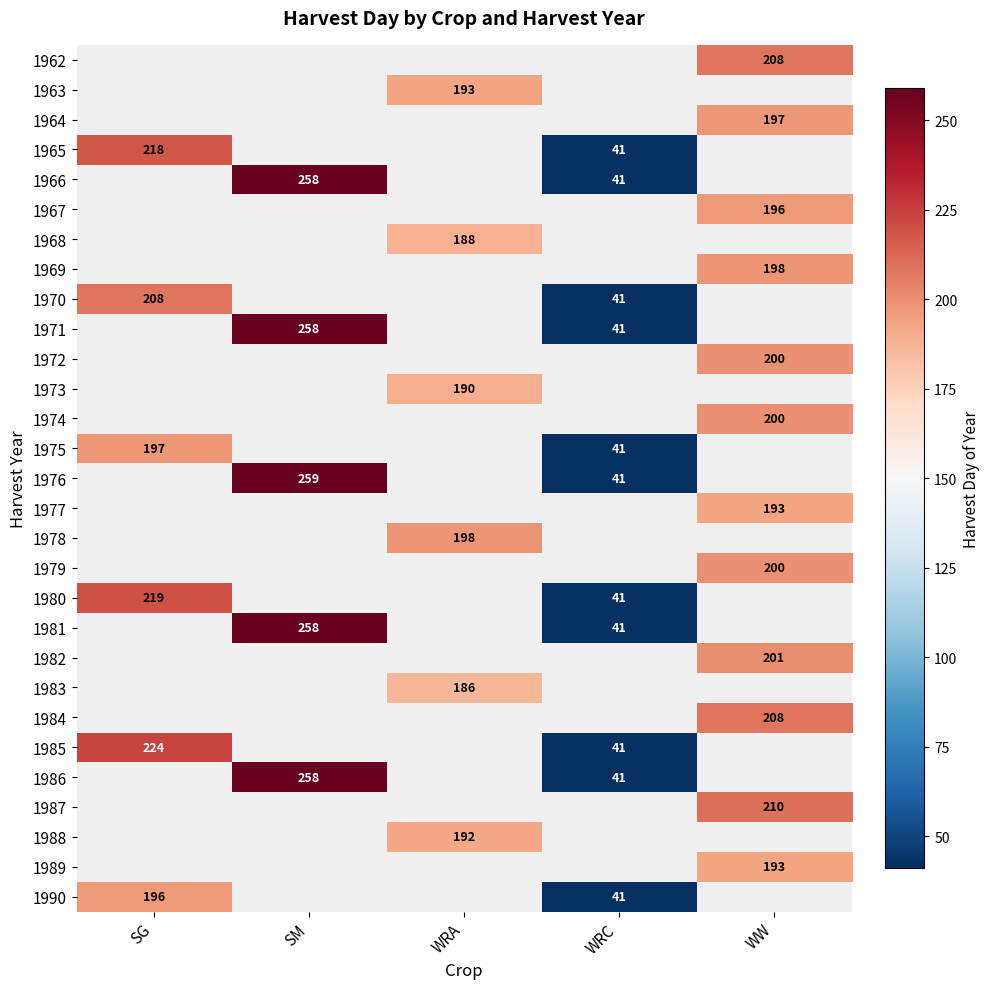

What is the greatest value displayed?

259.0